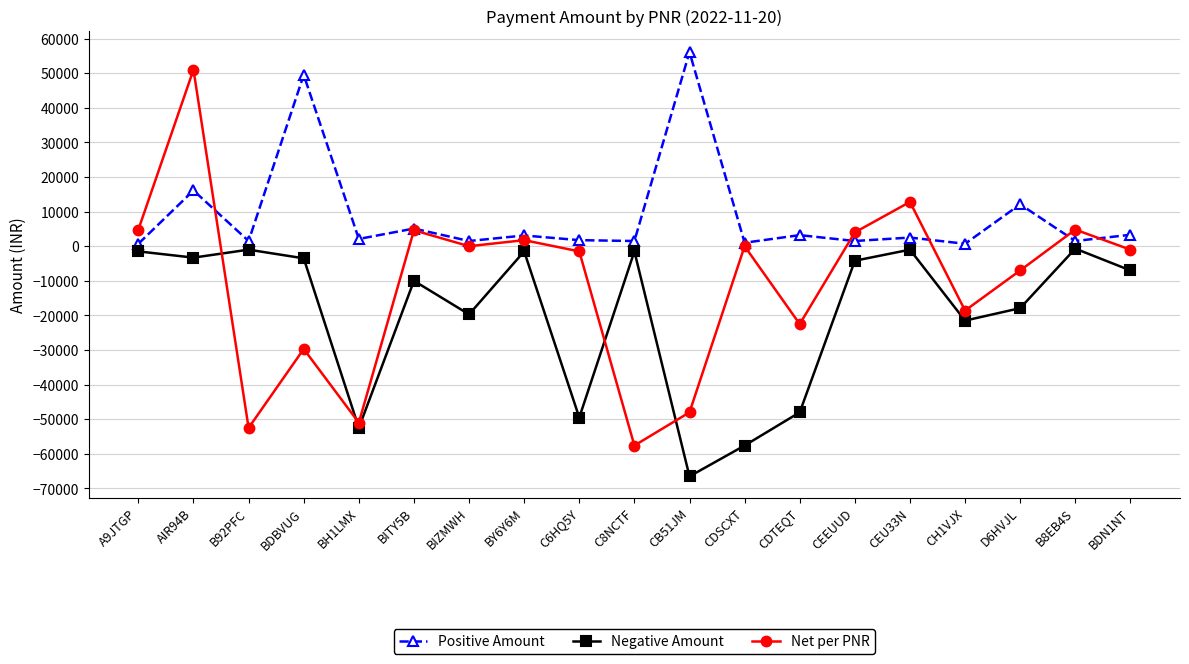

What is the label of the 19th point from the right?

A9JTGP